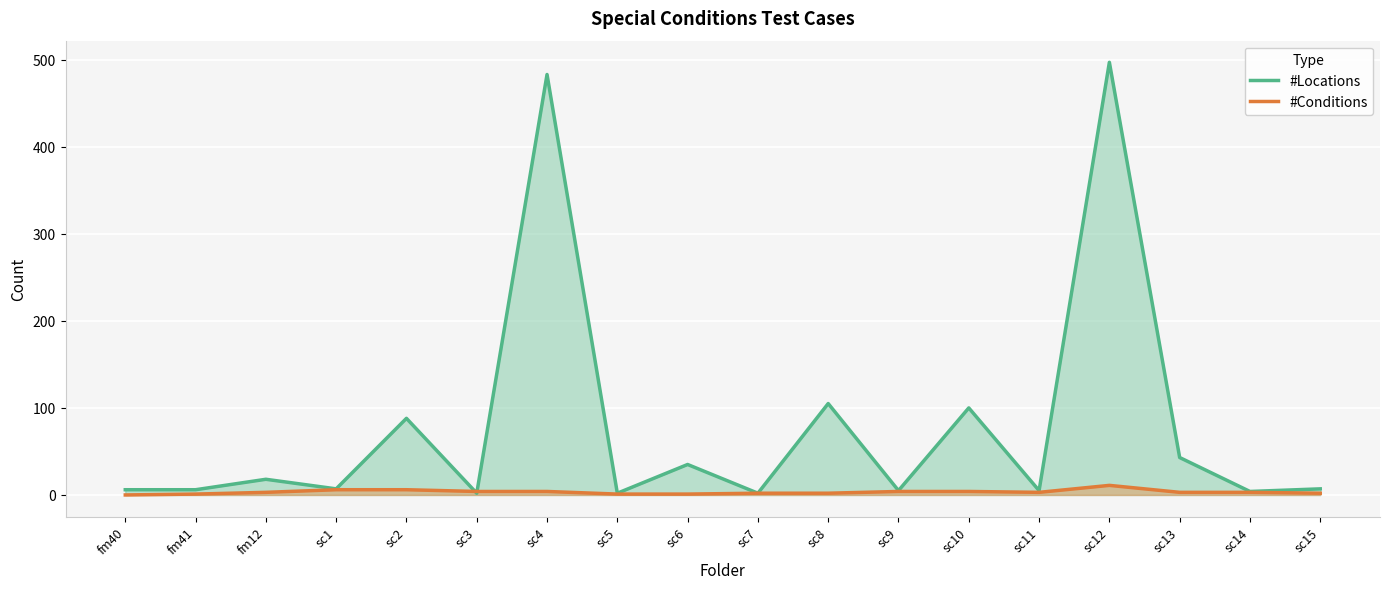

How many data points does each series have?

18